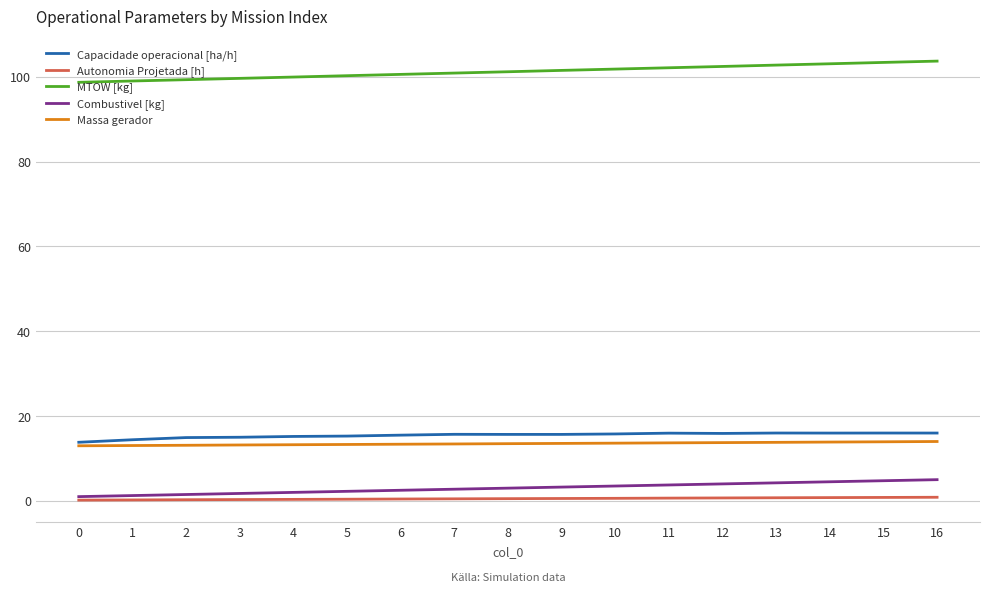

The Massa gerador series shows 8.1 at 13. True or false?

False